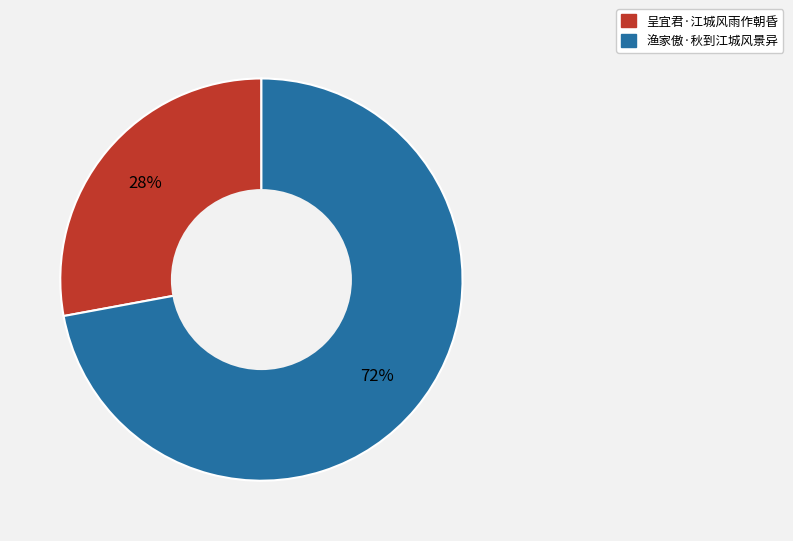

What is the largest slice in the pie chart?

渔家傲·秋到江城风景异